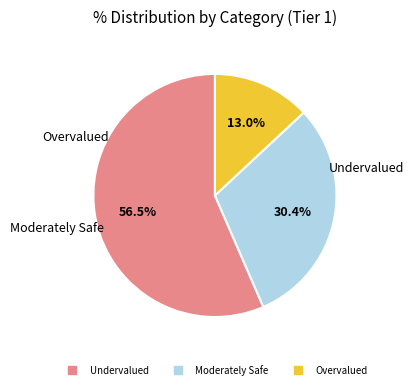

Does any single category account for the majority?

Yes